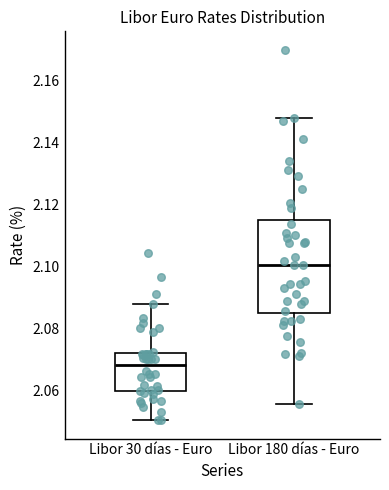

Which box is the tallest, from its lower edge to its upper edge?

Libor 180 días - Euro